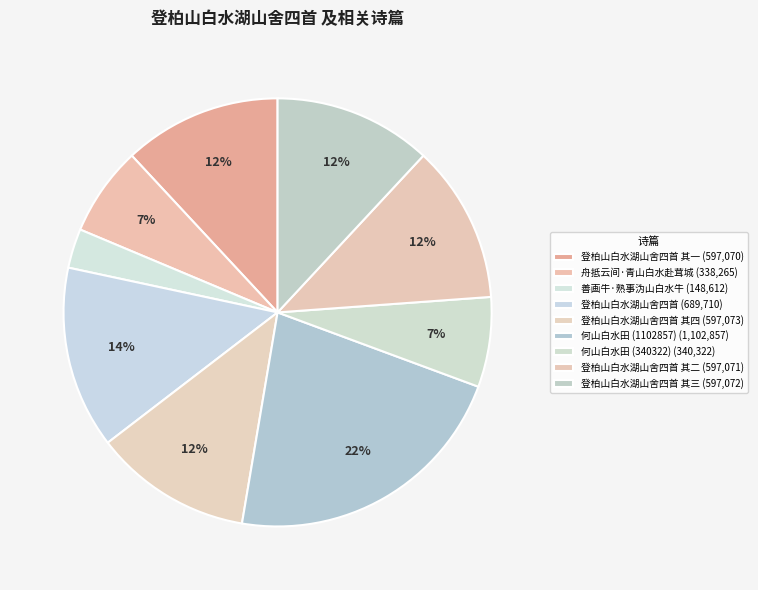

How many slices are in this pie chart?

9